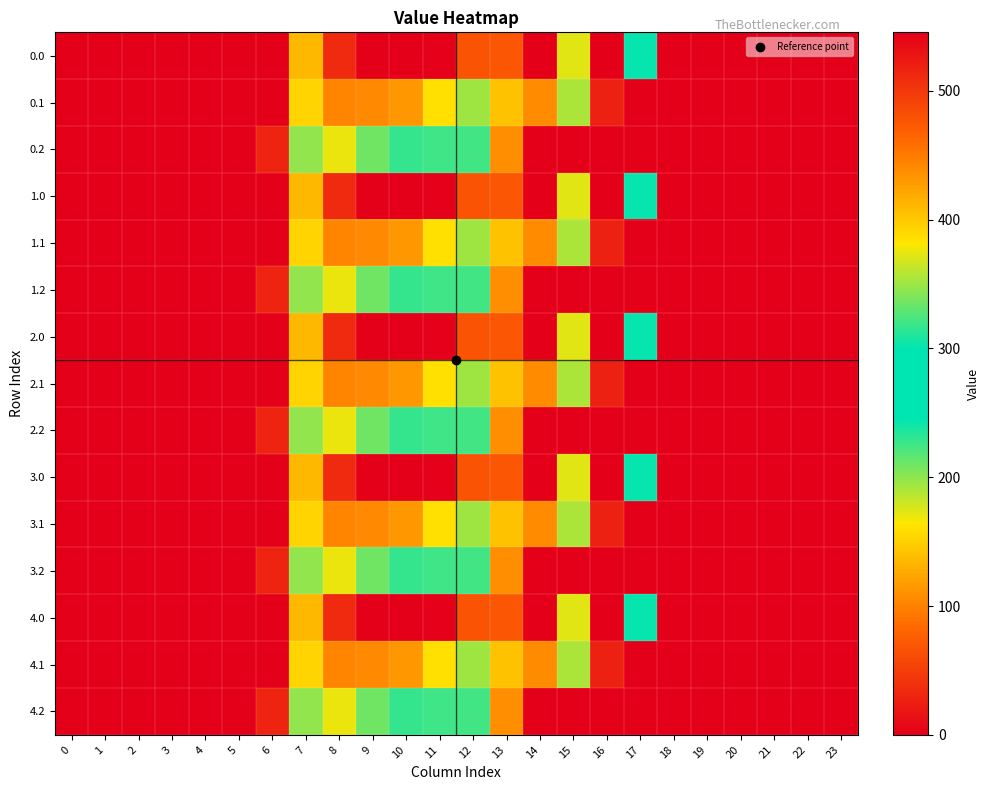

At which category is the sum across all series the highest?

11